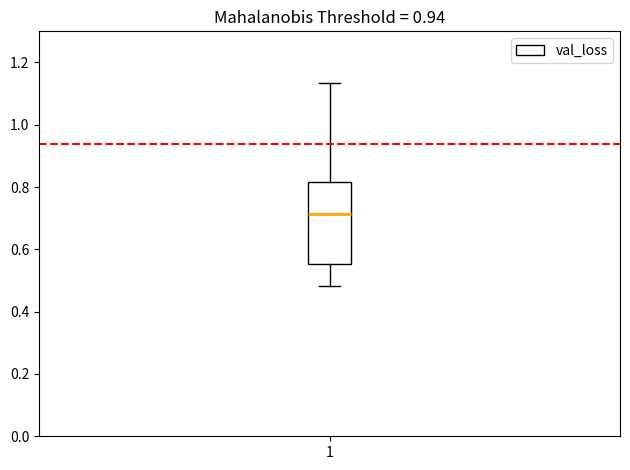

Where is the upper edge of the box at x = 1 on the y-axis? The values are not printed on the chart, so give them approximately, as read against the axis.

0.82